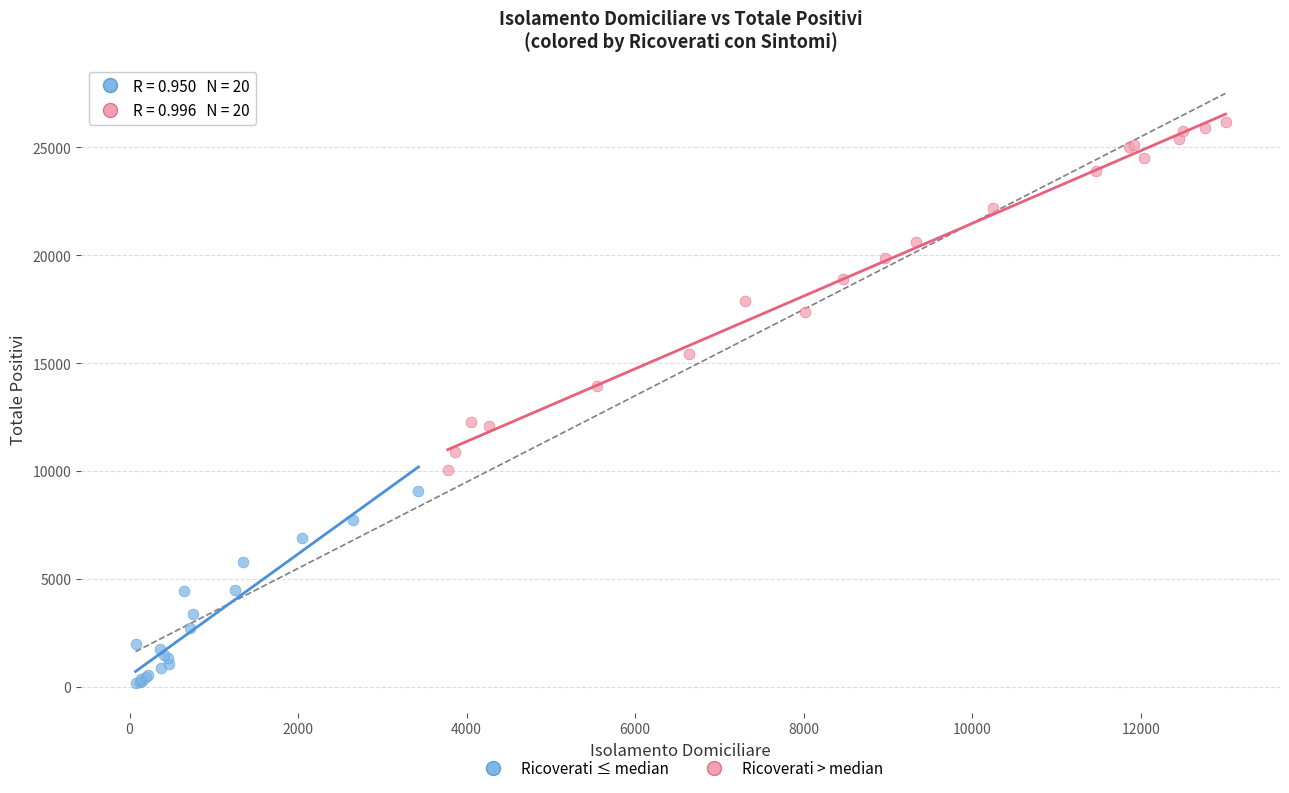

Which series reaches the maximum Y coordinate?

Ricoverati > median